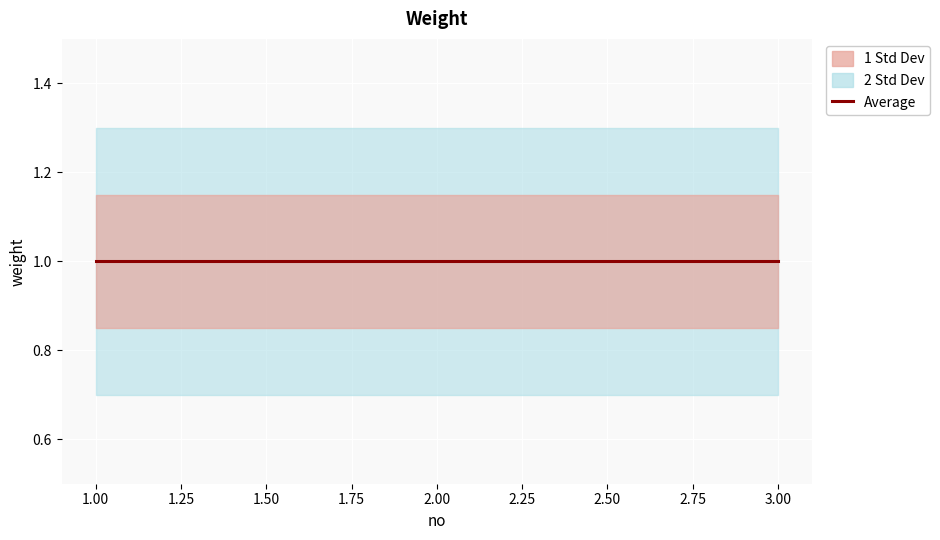

True or false: weight_2std_lower has a value of 0.7 at 1.

True